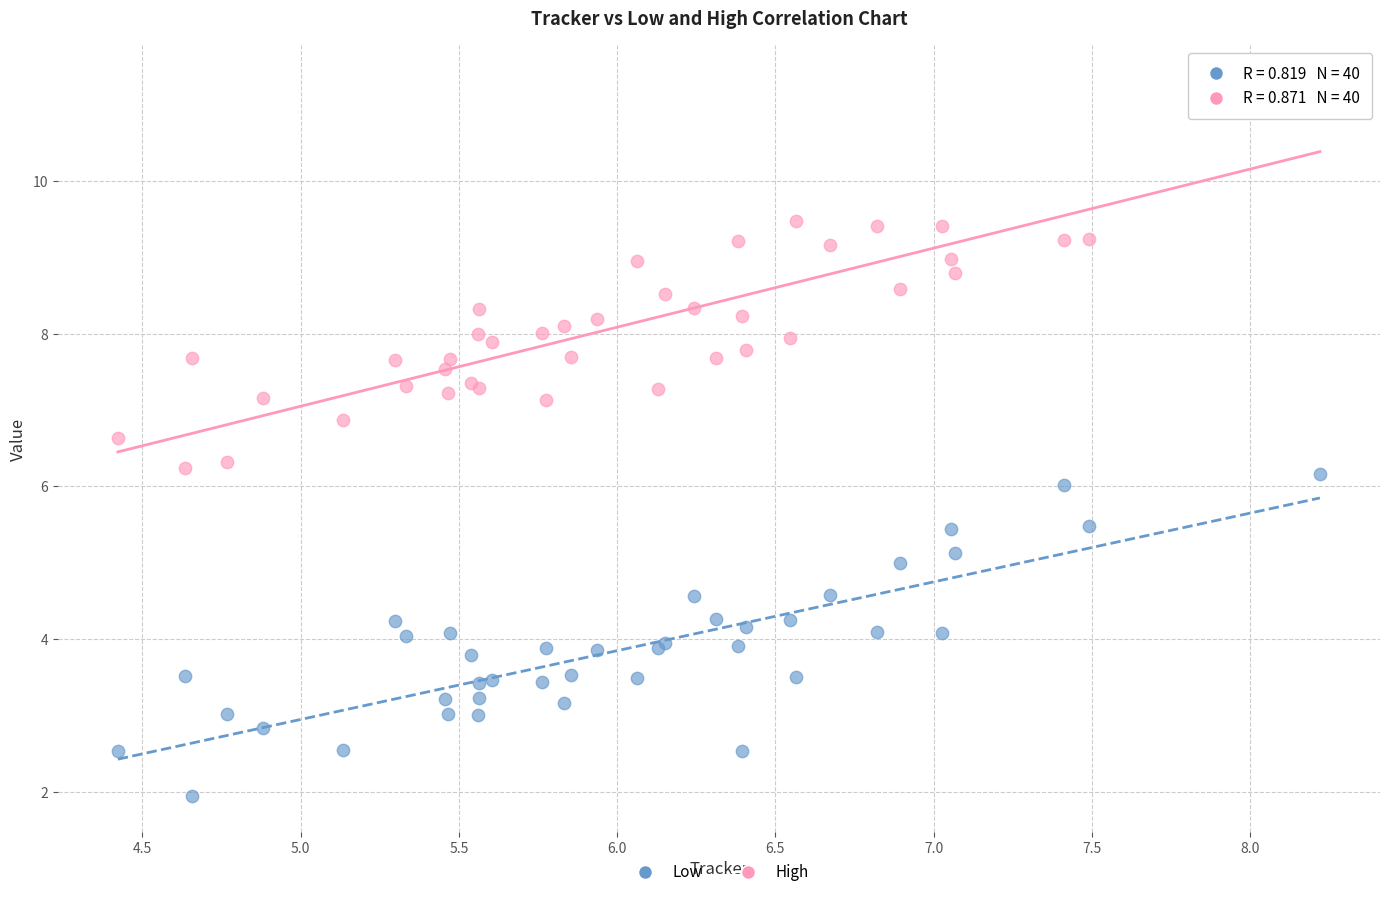

What are all the series names shown in the legend?

Low, High